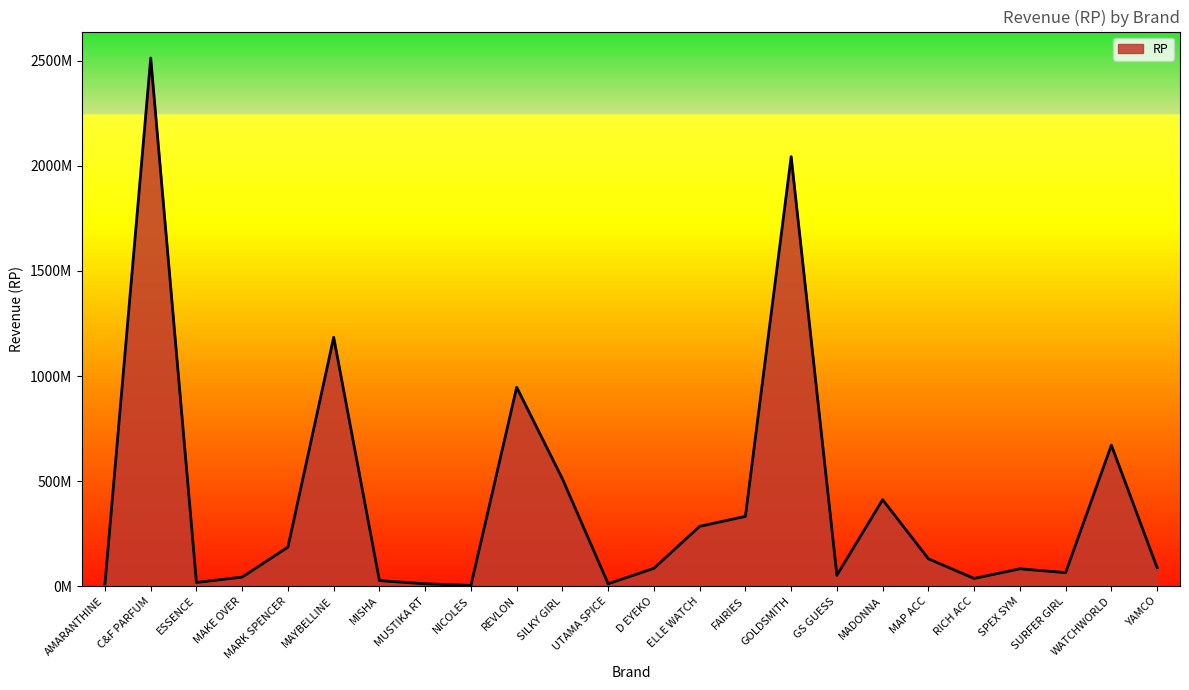

Is this an area chart (filled region under the line)?

Yes